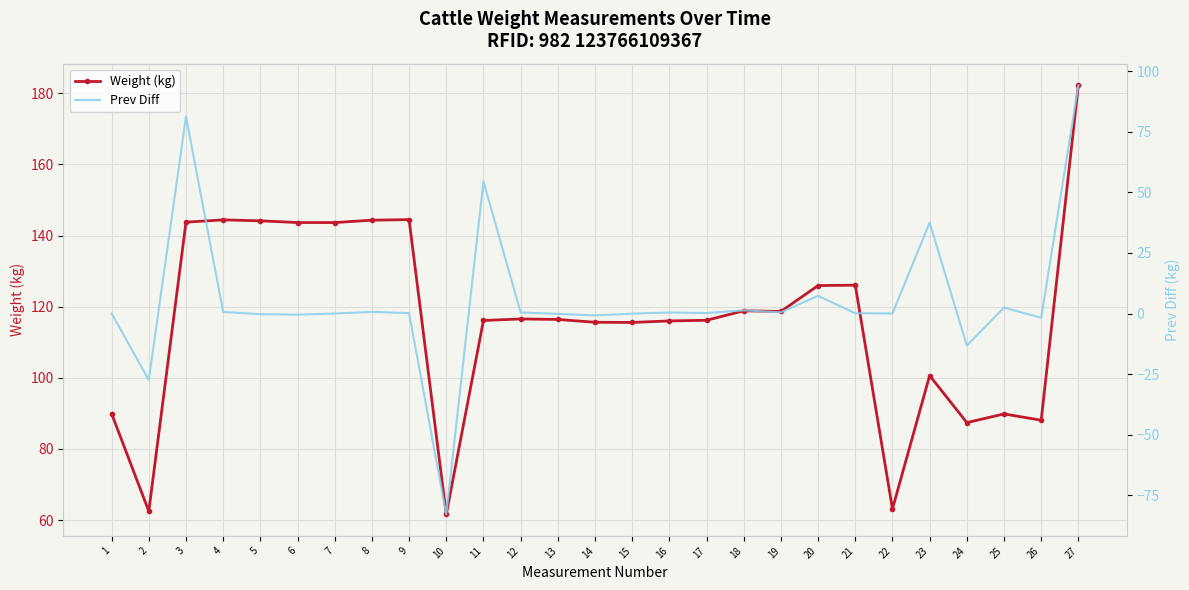

How many data points in Weight (kg) are less than 116?

10